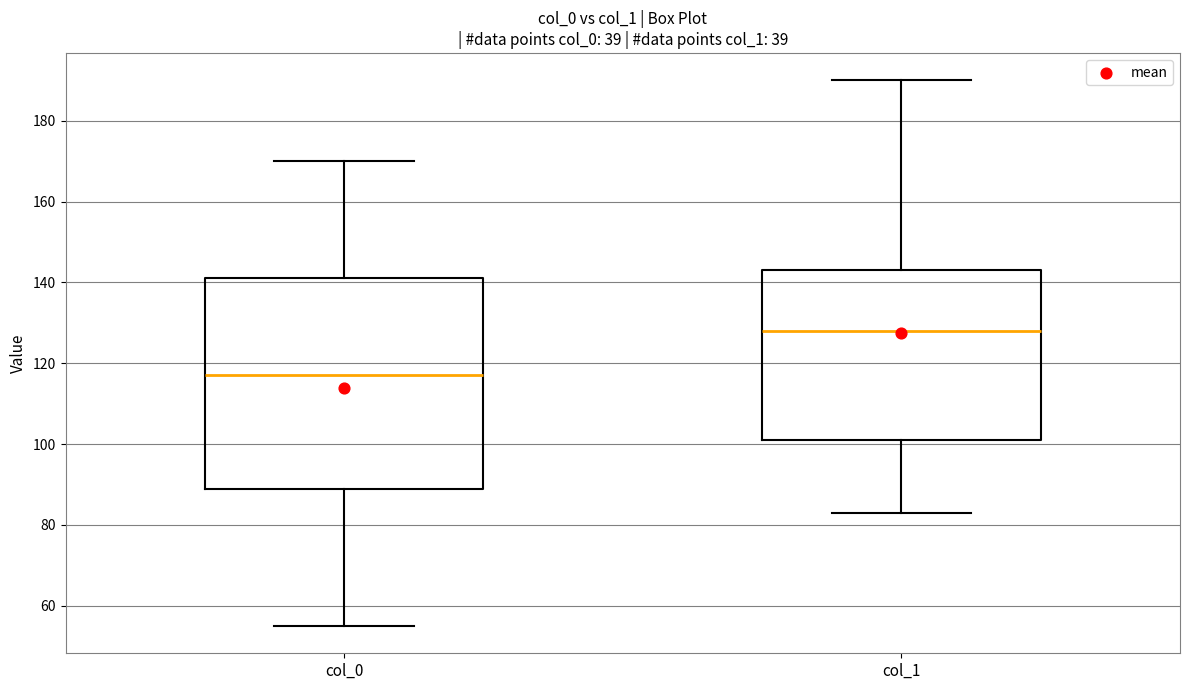

Reading left to right, read every box against the y-axis: the position of its median line, the range the box covers, and the ends of its whiskers. The values are not printed on the chart, so give them approximately, as read against the axis.

col_0: median 118, box 90 to 142, whiskers 56 to 170
col_1: median 128, box 102 to 144, whiskers 84 to 190